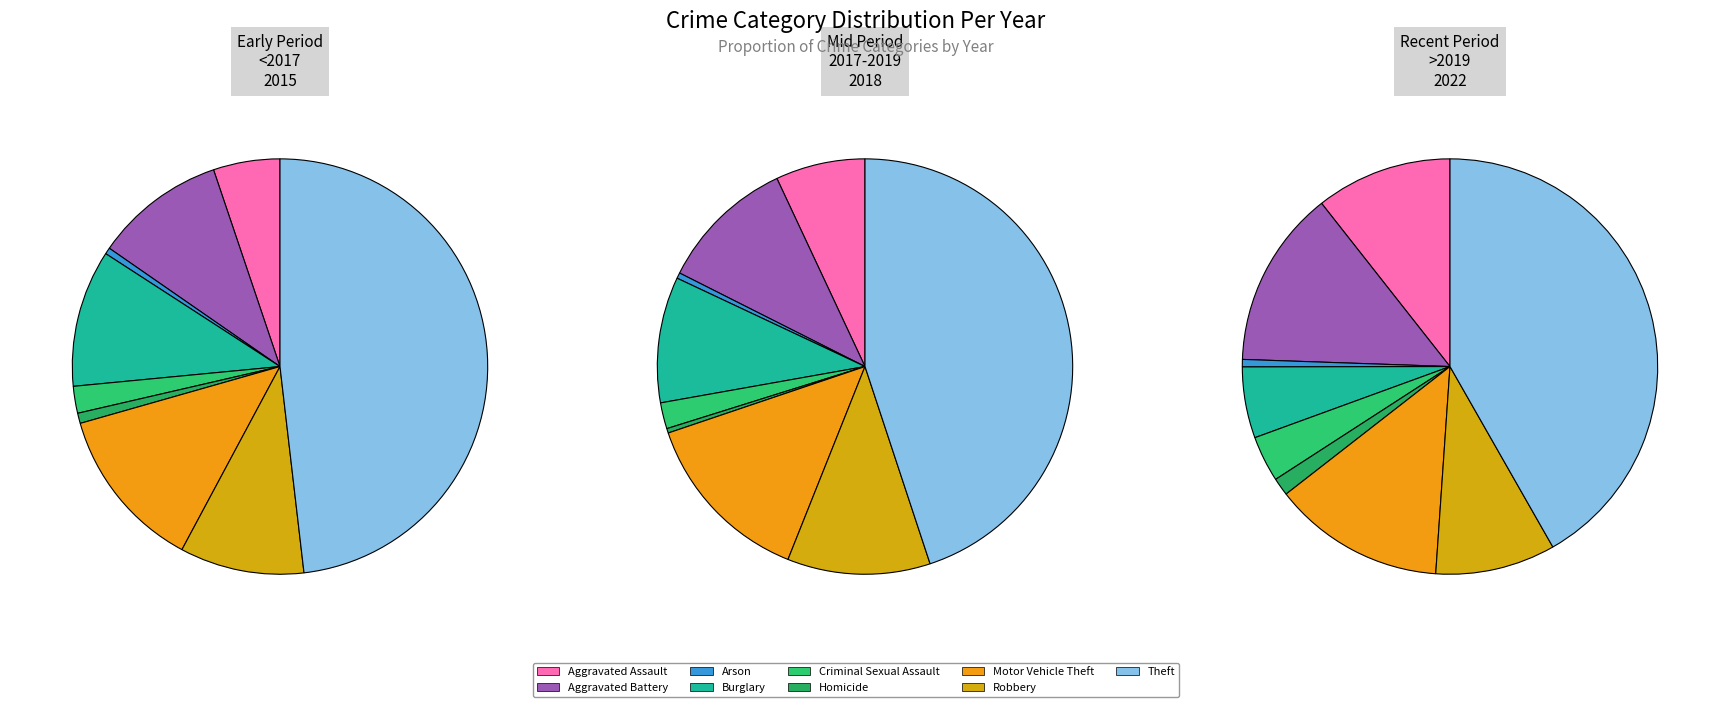

How many slices are in this pie chart?

9